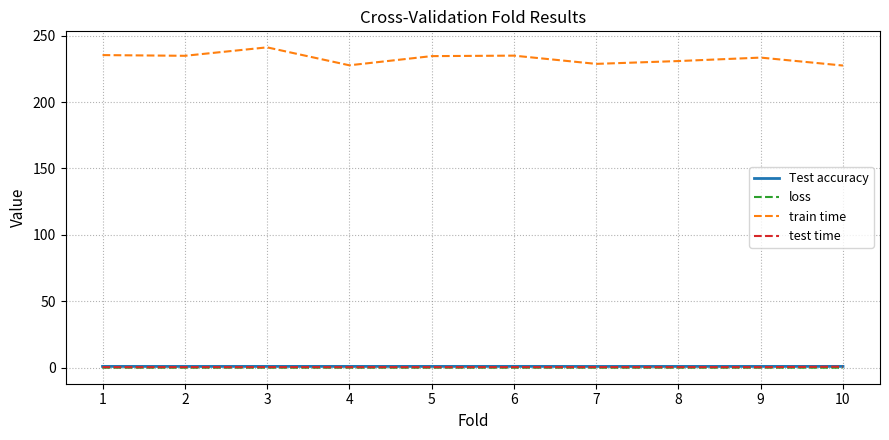

Which series has the largest total across all categories?

train time